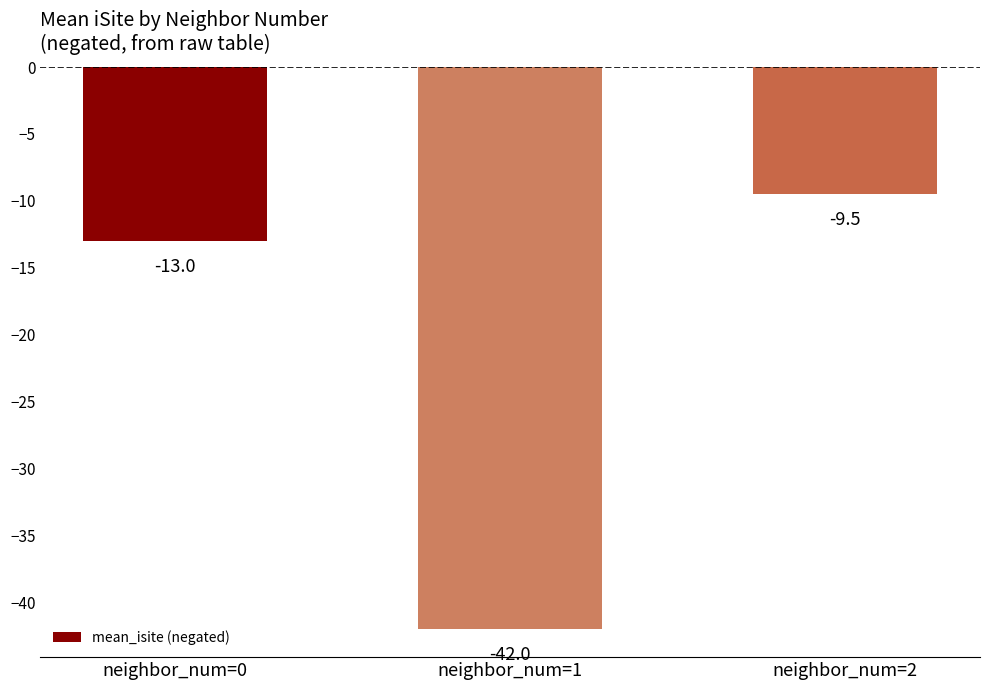

Which category has the highest value across all series?

neighbor_num=2